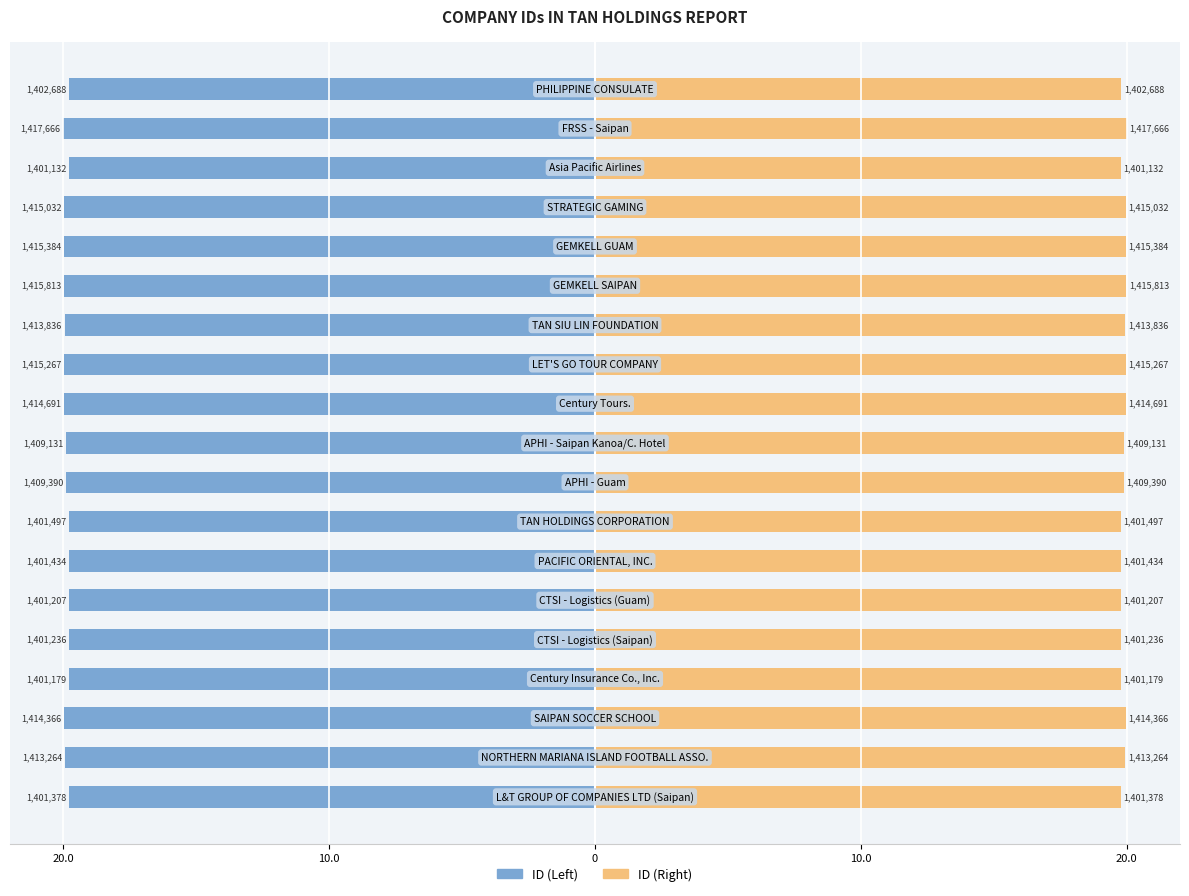

What is the difference between the highest and lowest values at 16?

39.5